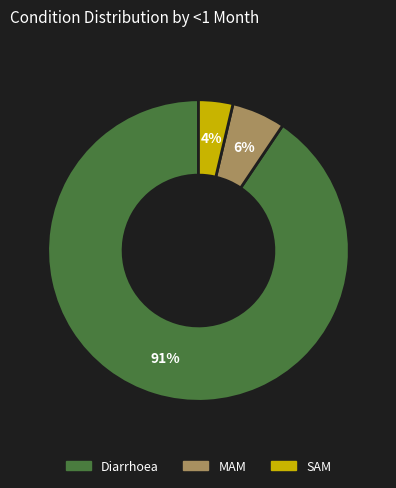

True or false: Diarrhoea accounts for 85% of the total.

False